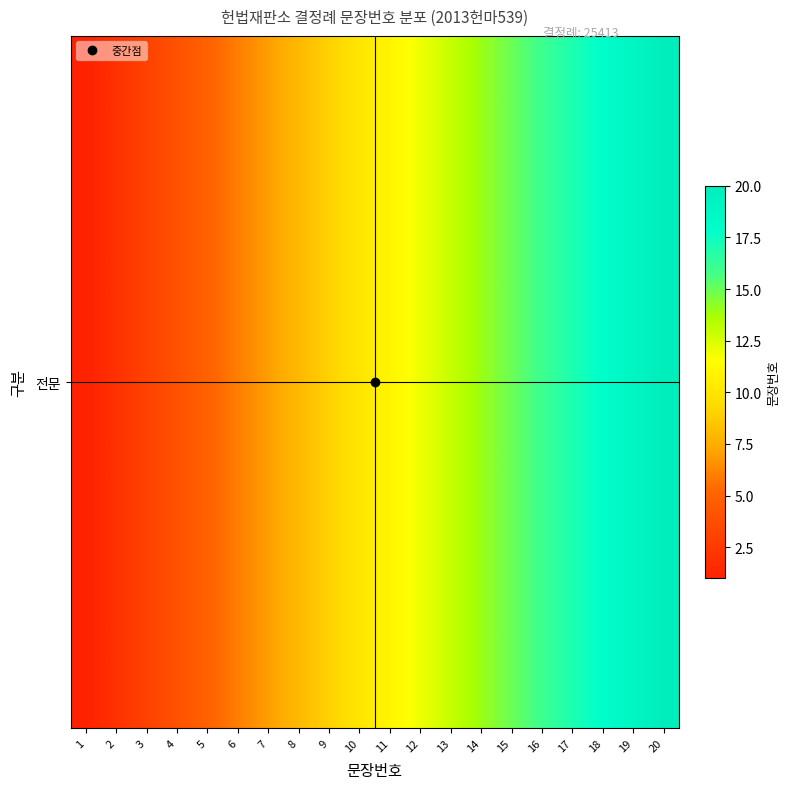

The chart shows a value of 21 at 16. True or false?

False